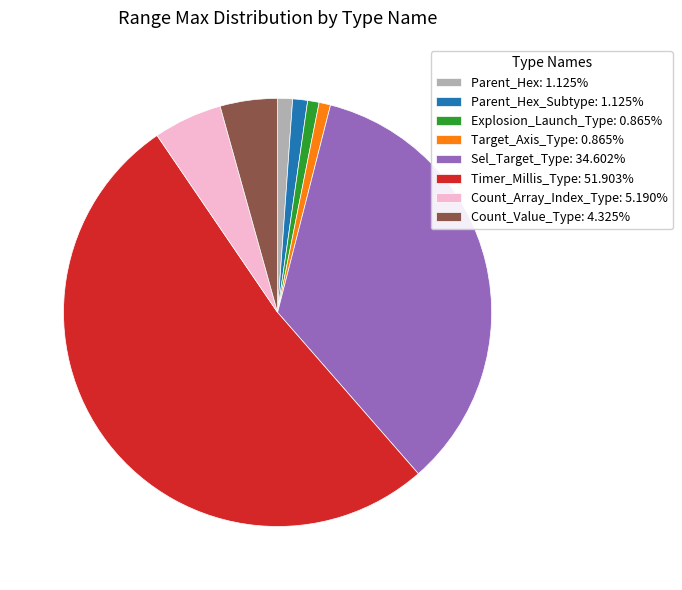

Approximately how many times larger is the value at Parent_Hex_Subtype: 1.125% compared to Explosion_Launch_Type: 0.865%?

1.3